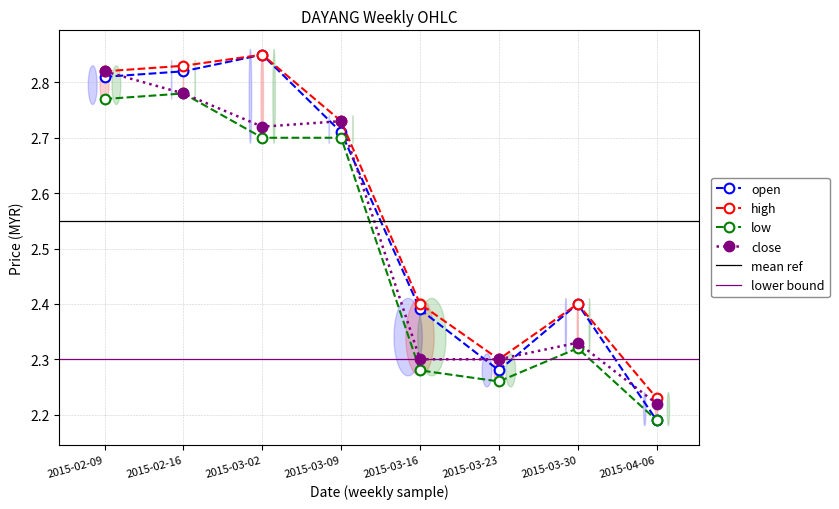

What value does the high series have at 2015-03-16?

2.4